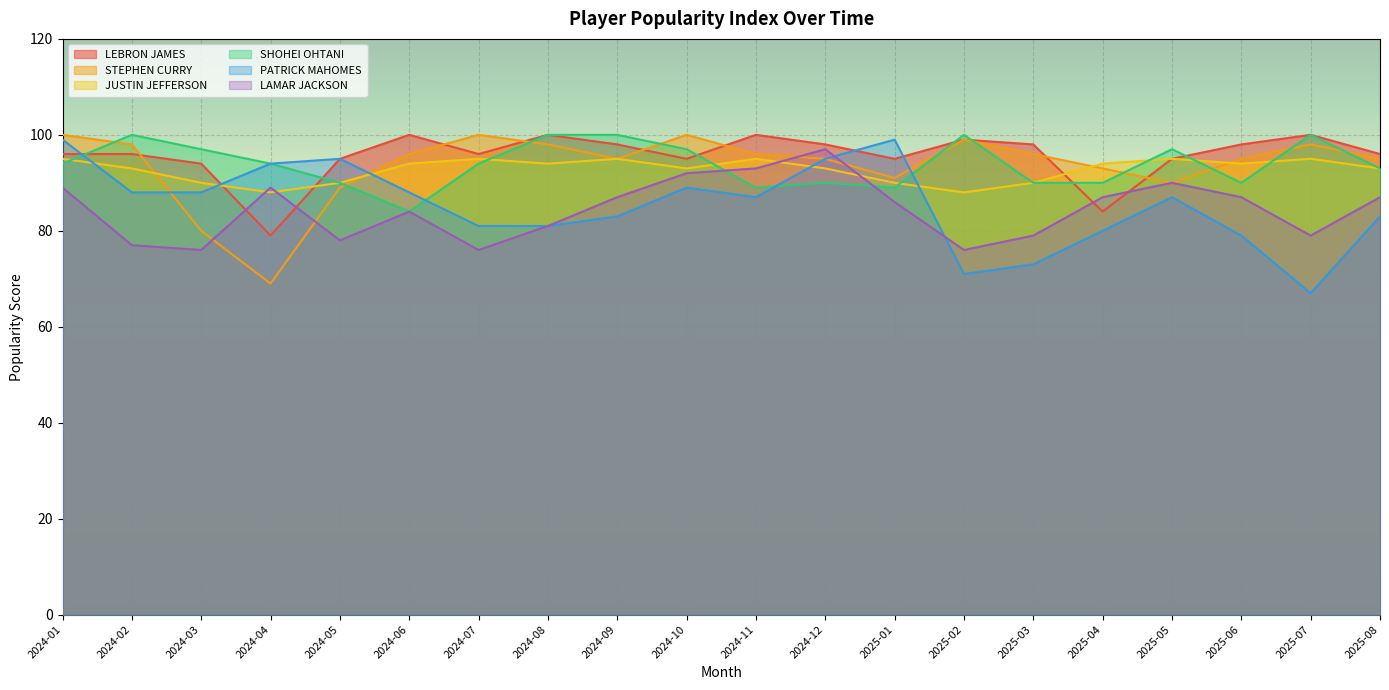

Is it true that SHOHEI OHTANI equals 123 at 2024-06?

False